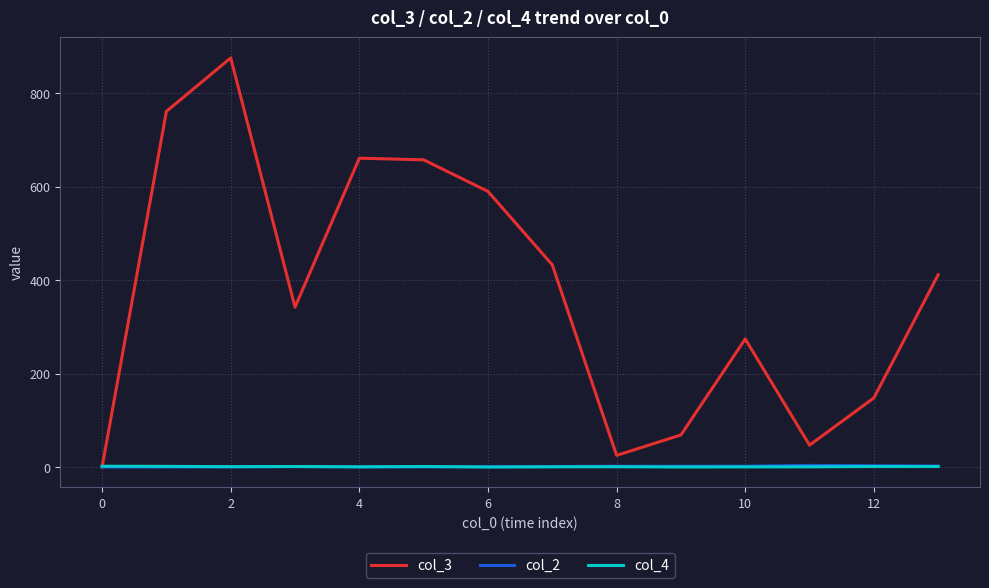

Which series has the largest total across all categories?

col_3